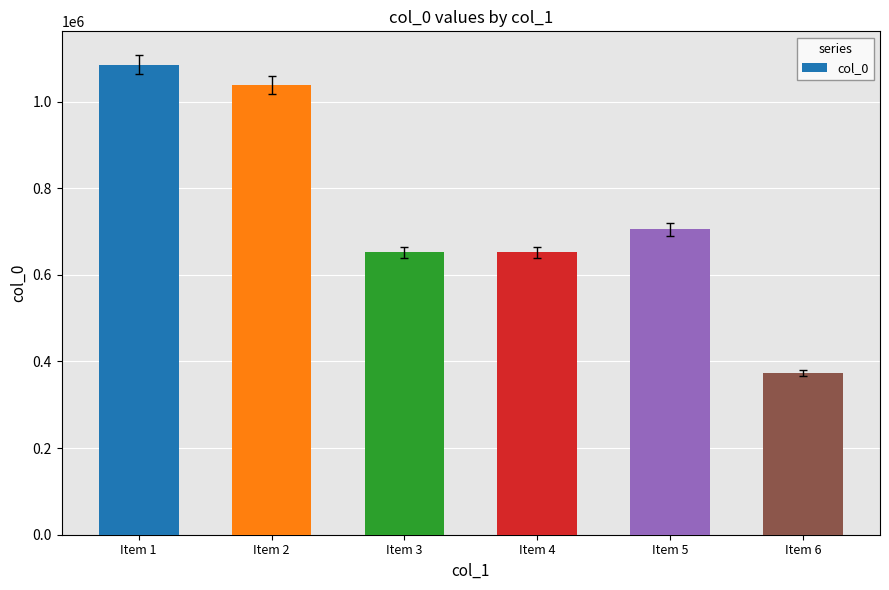

Which label corresponds to the largest value in the chart?

Item 1